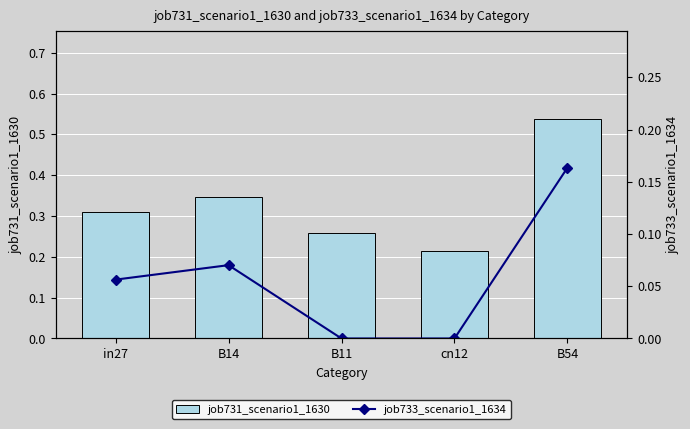

What is the spread (max minus min) of values at B11?

0.3